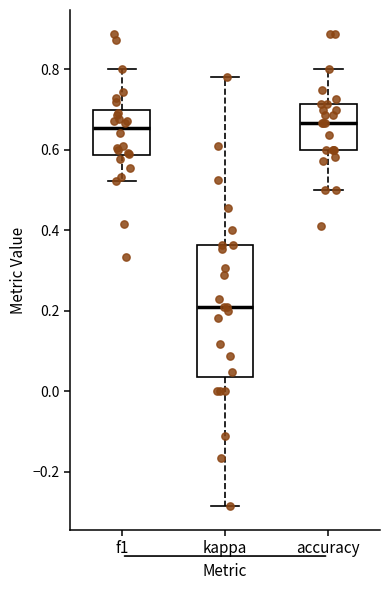

Reading left to right, transcribe this box plot: for each box, give where its median line is, the range the box spans, and where its two whiskers end, as read against the y-axis. The values are not printed on the chart, so give them approximately, as read against the axis.

f1: median 0.66, box 0.58 to 0.70, whiskers 0.52 to 0.80
kappa: median 0.22, box 0.04 to 0.36, whiskers -0.28 to 0.78
accuracy: median 0.66, box 0.60 to 0.72, whiskers 0.50 to 0.80